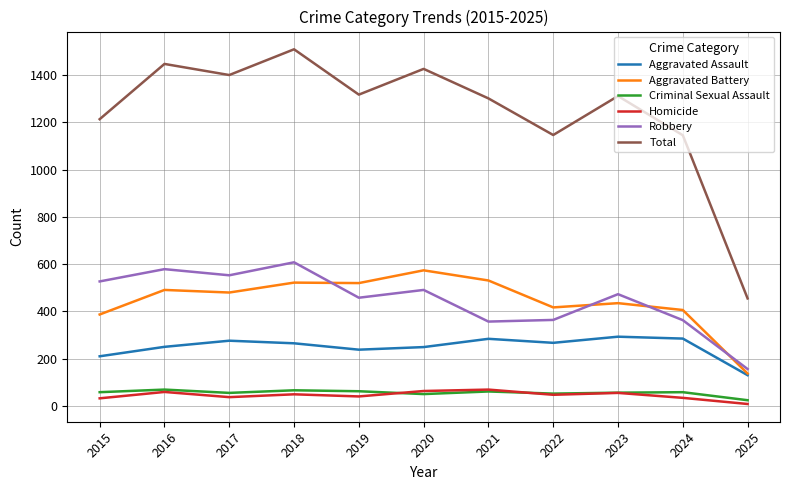

True or false: Criminal Sexual Assault and Total cross at least once.

False